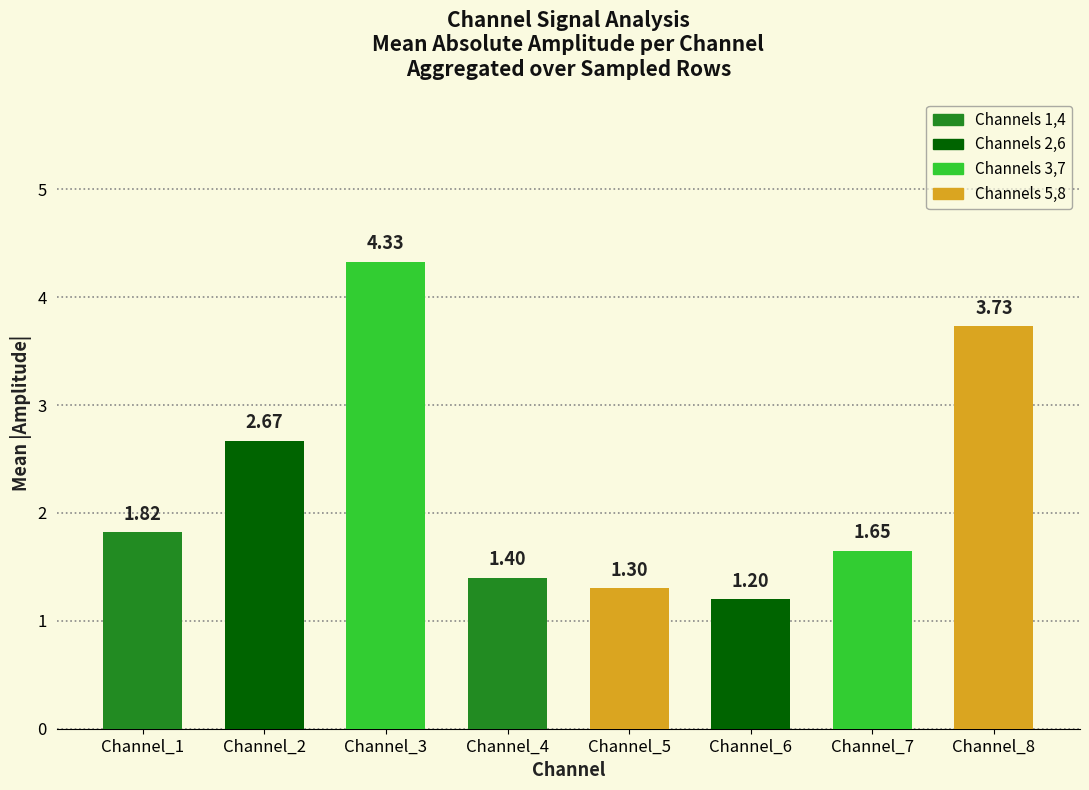

Is it true that the value at Channel_8 is 5.1?

False